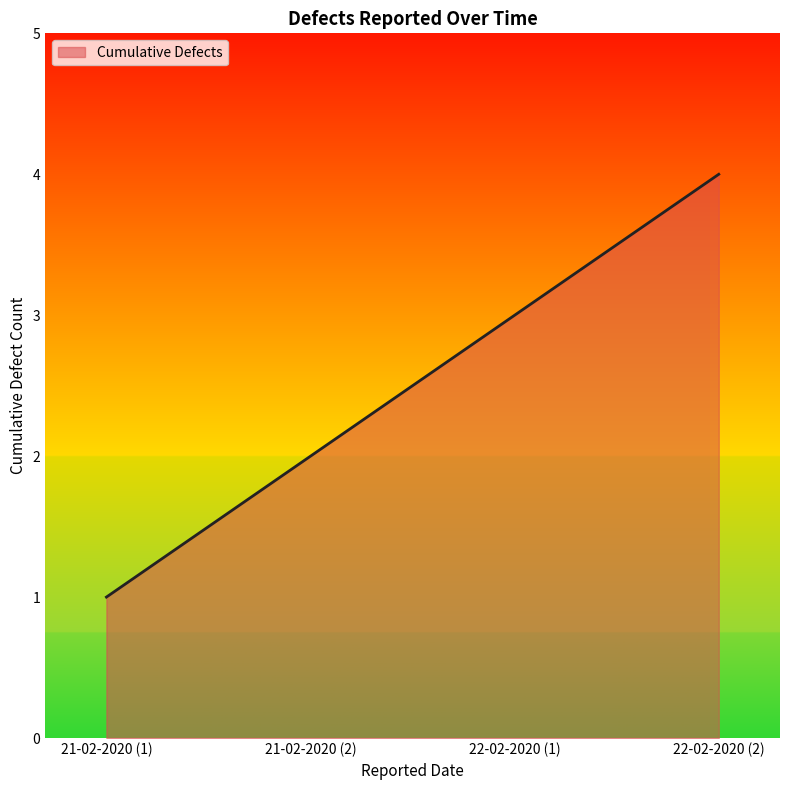

Which label corresponds to the smallest value in the chart?

21-02-2020 (1)